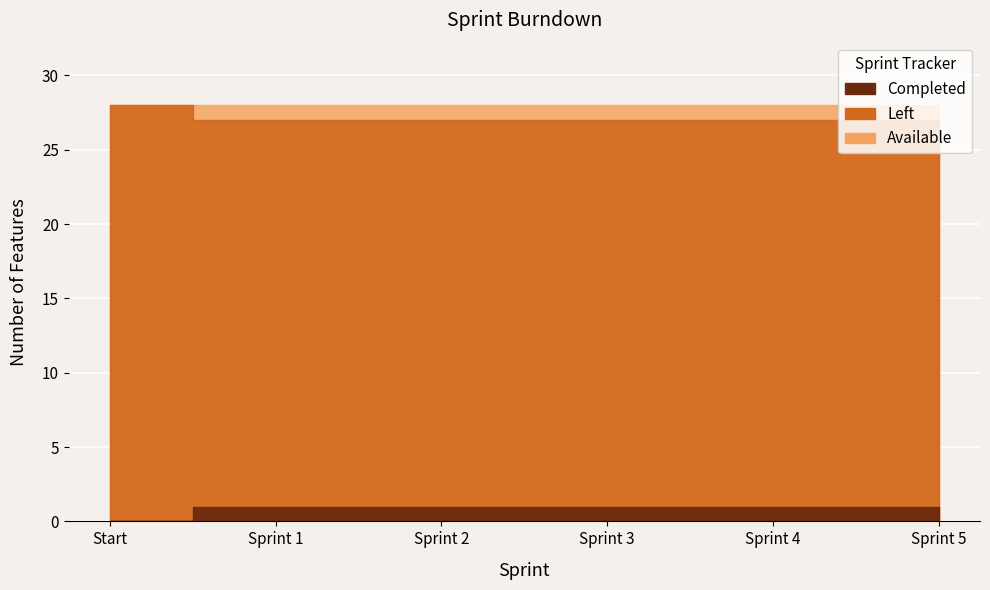

At which label does Available reach its minimum?

Start